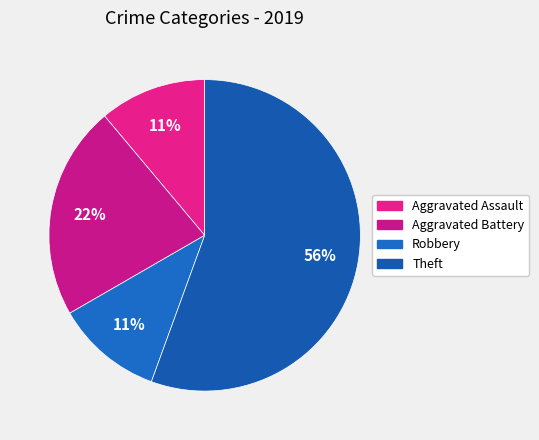

Rank the categories by value from lowest to highest.

Aggravated Assault, Robbery, Aggravated Battery, Theft